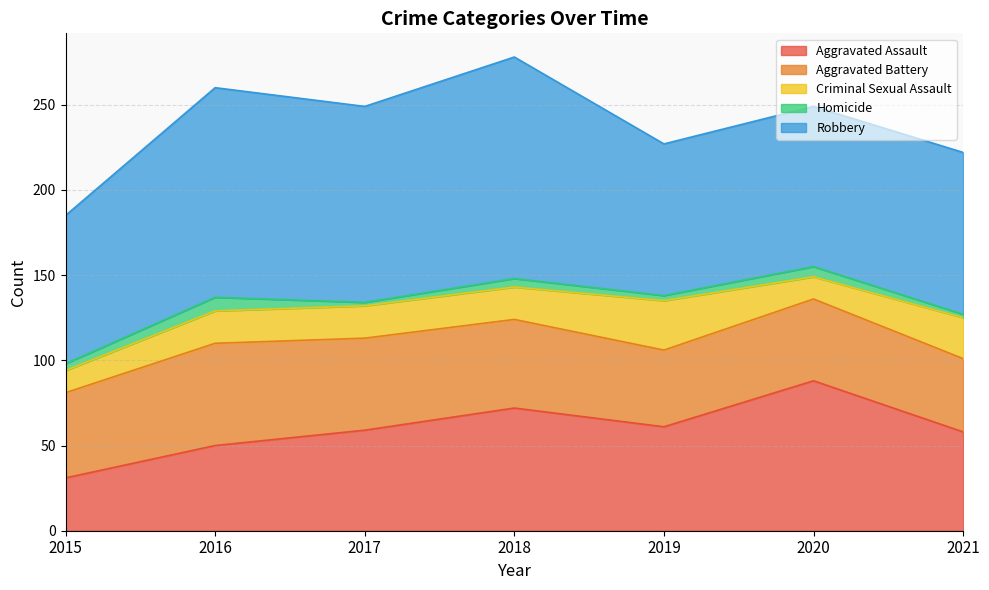

Which has a higher value, 2017 or 2015?

2017